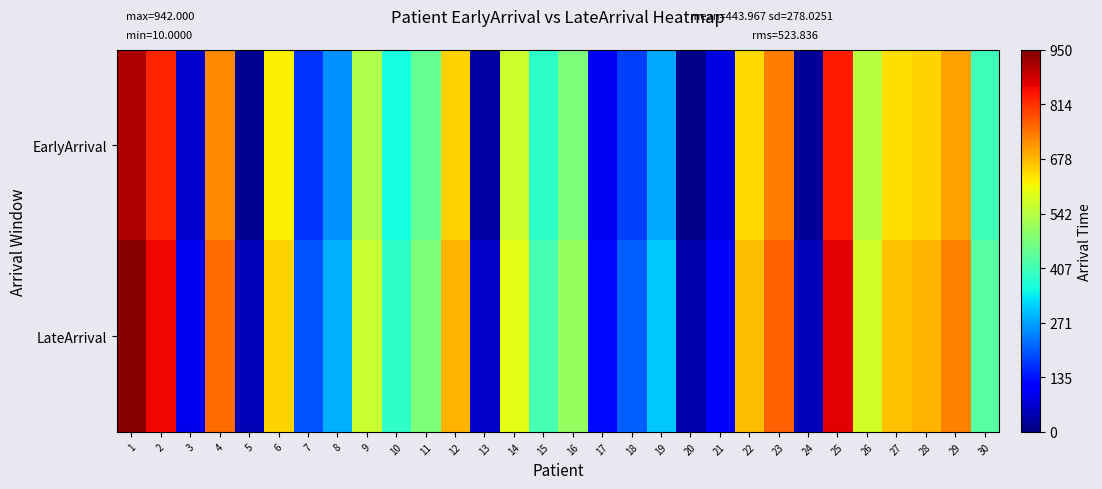

At which category is the sum across all series the highest?

1